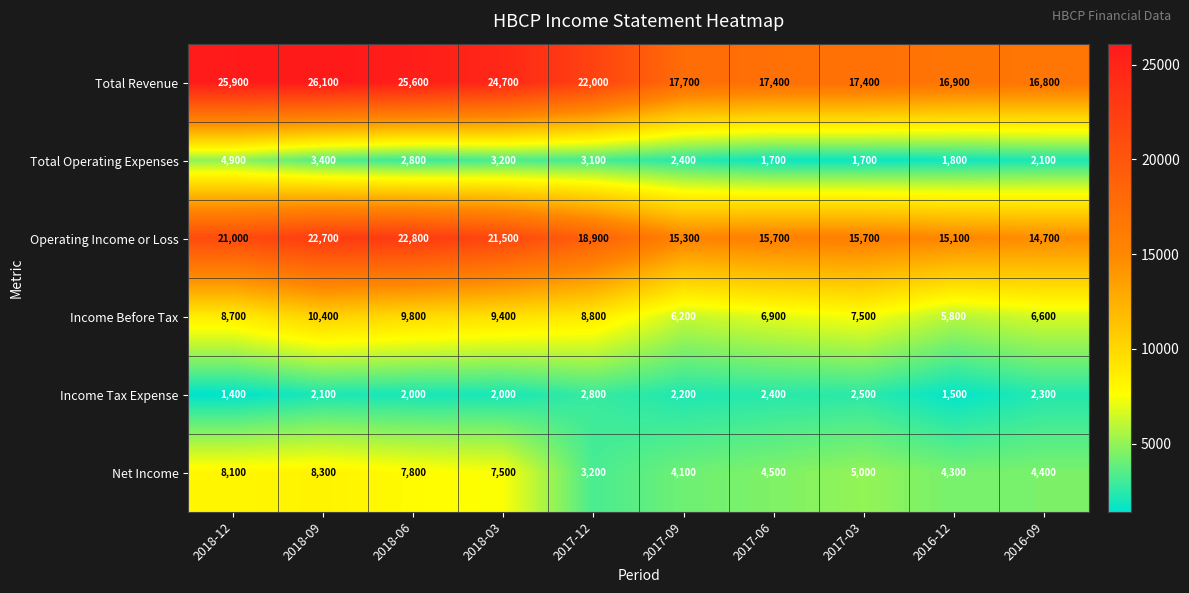

At which category is the sum across all series the highest?

2018-09